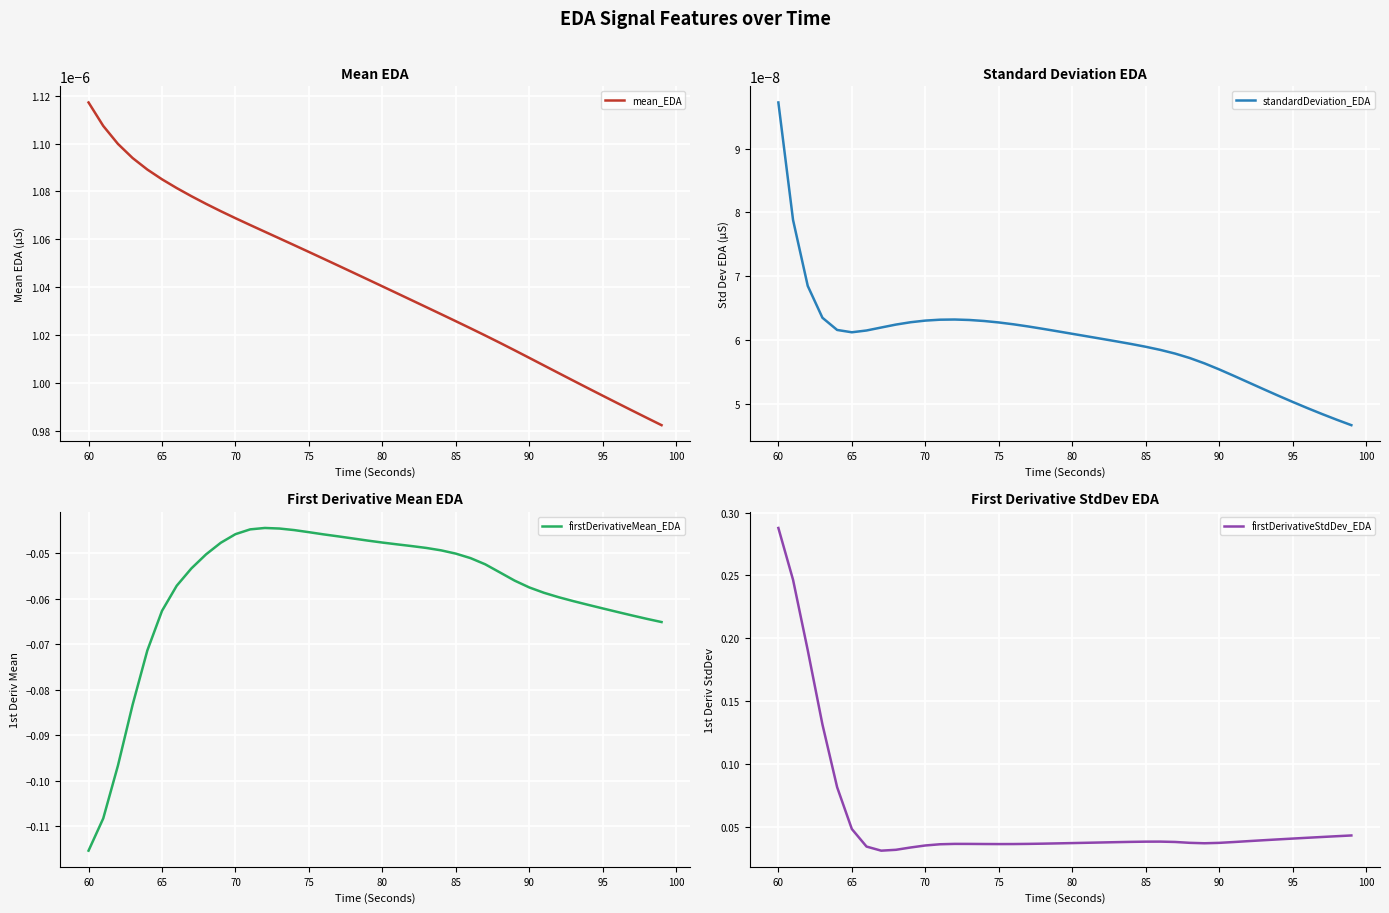

What is the maximum value for firstDerivativeStdDev_EDA?

0.3